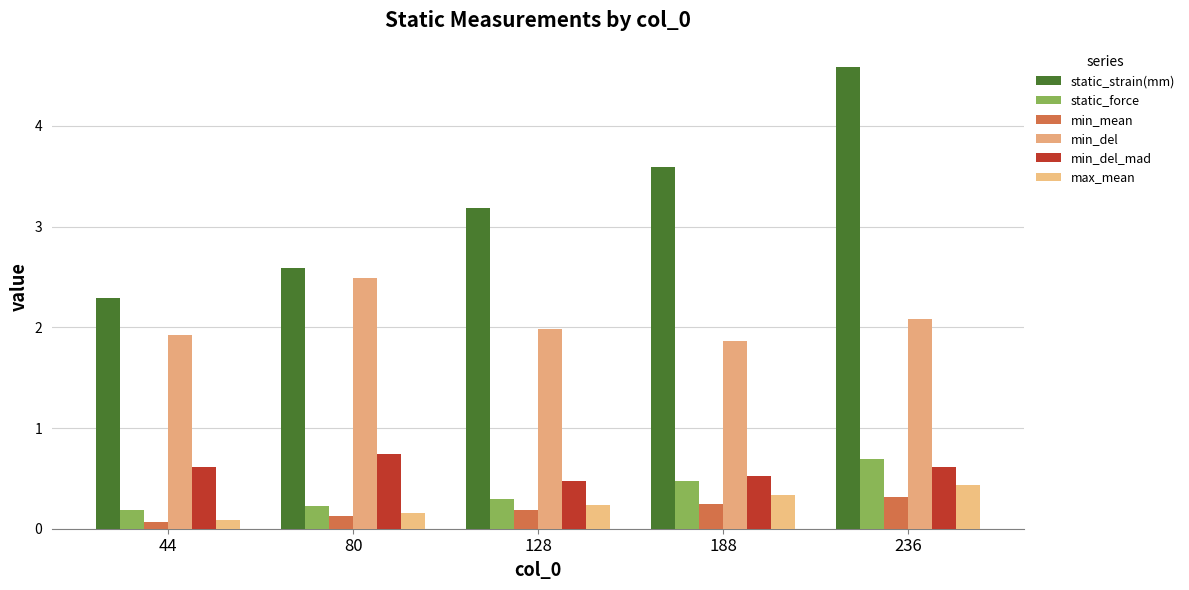

Between 188 and 128, which is larger?

188